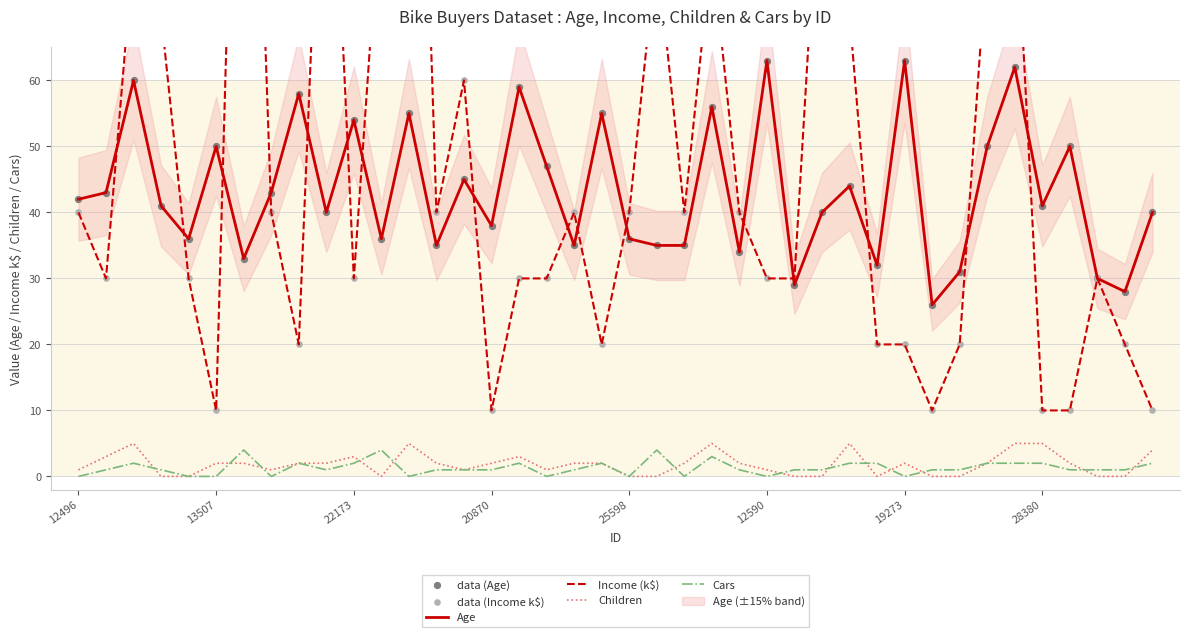

At which category is the sum across all series the highest?

12